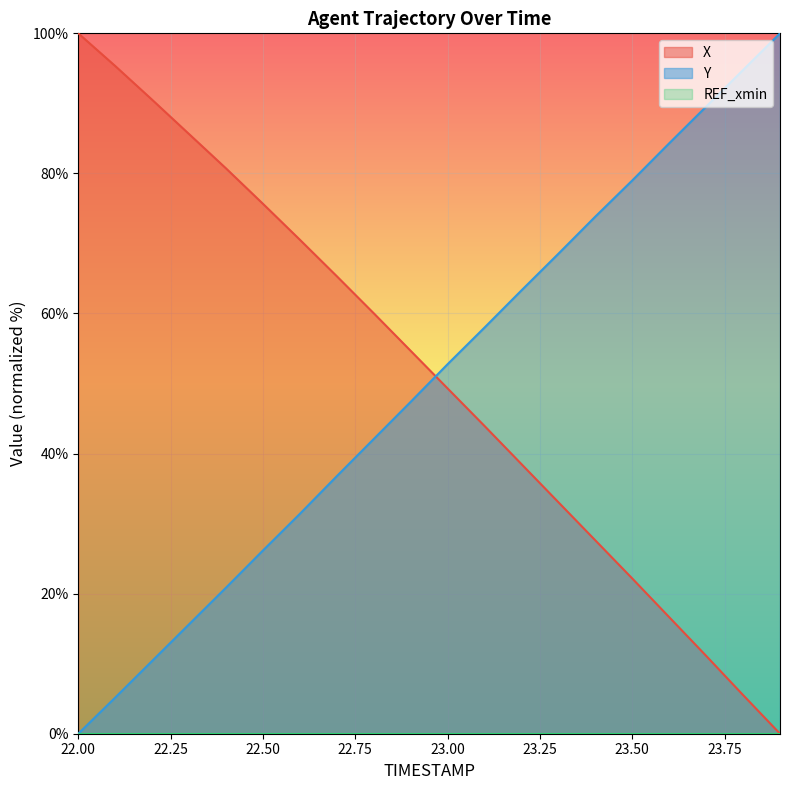

How many values in Y are above zero?

19